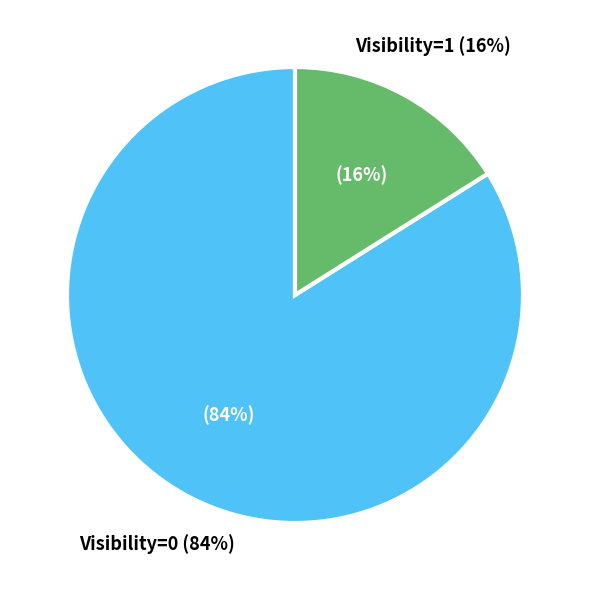

Combined, do Visibility=1 and Visibility=0 account for over 50%?

Yes